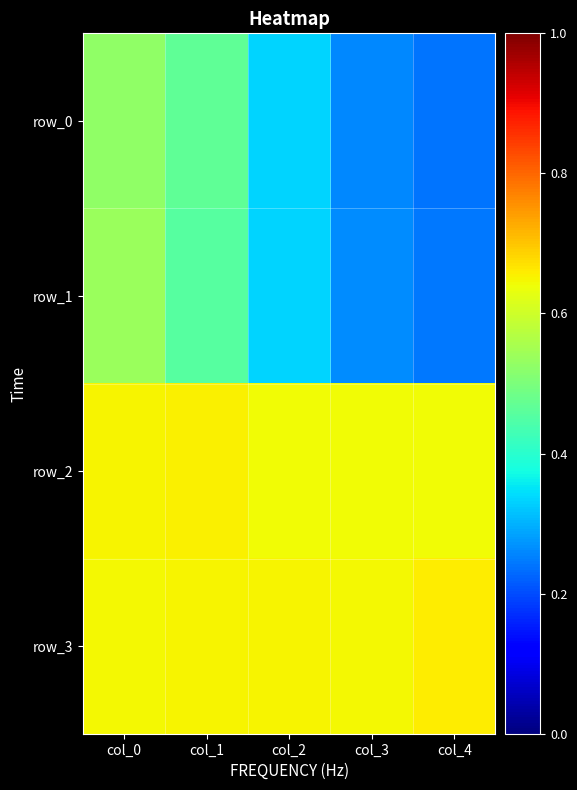

At how many categories does at least one series exceed 0?

5